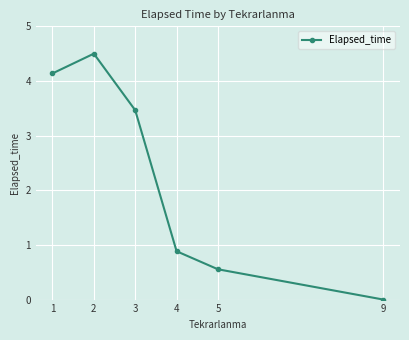

Reading left to right, what are all the values shown in this chart?

1=4.1	2=4.5	3=3.5	4=0.9	5=0.6	9=0.0